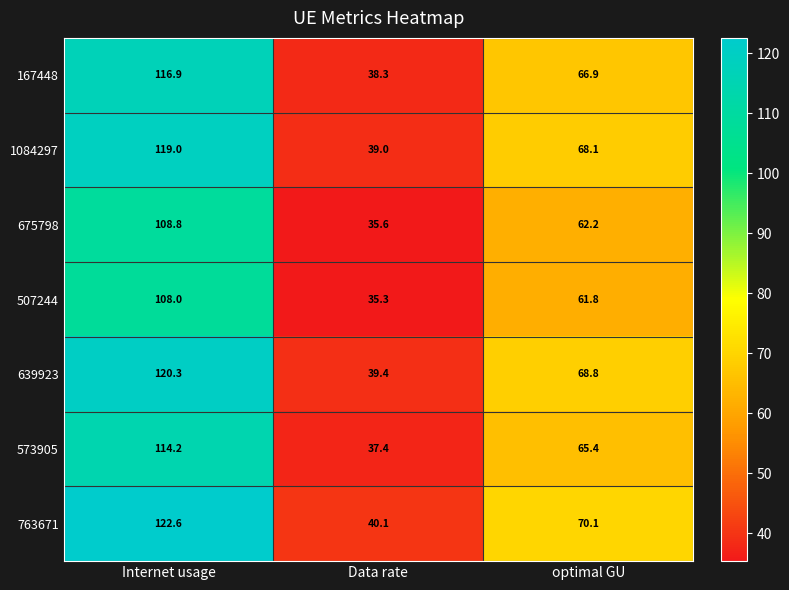

The value of 507244 at optimal GU is 61.8. True or false?

True